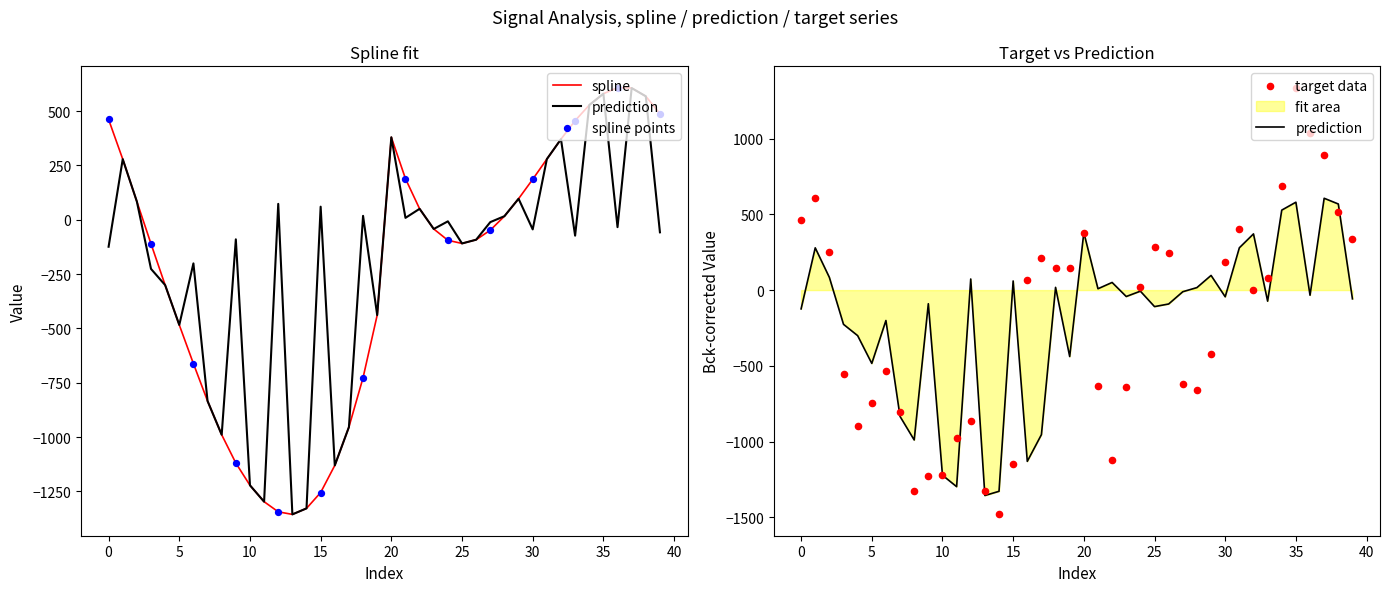

Which series reaches the minimum Y coordinate?

target